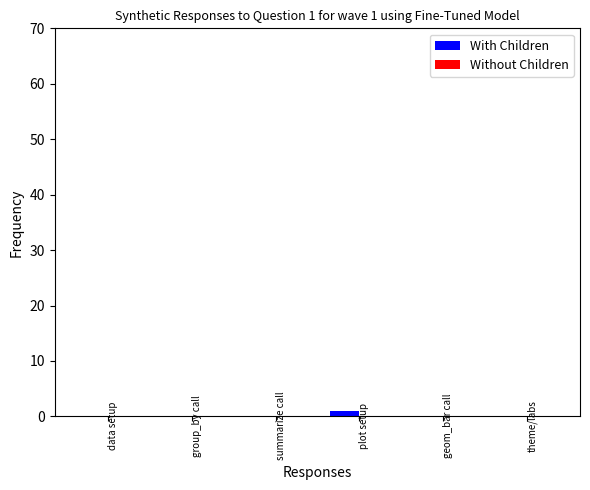

The chart shows a value of 0 at data setup. True or false?

True